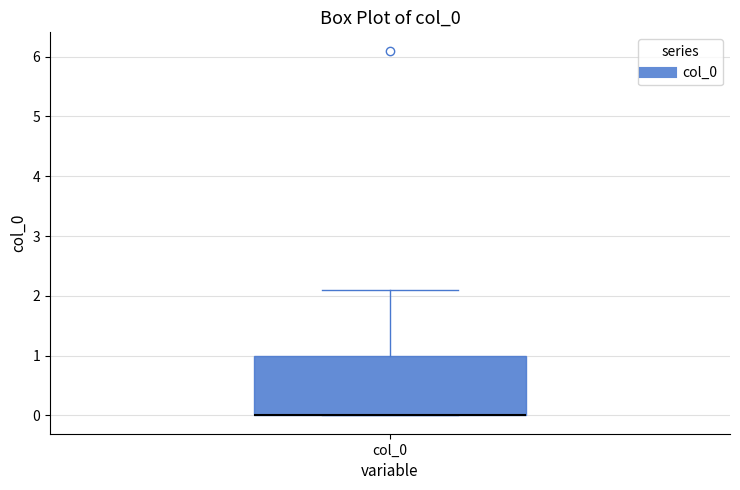

Read this box plot against the y-axis: the position of the median line, the range covered by the box, and the ends of both whiskers. The values are not printed on the chart, so give them approximately, as read against the axis.

median 0.0 (drawn on the box's lower edge), box 0.0 to 1.0, whiskers 0.0 to 2.1